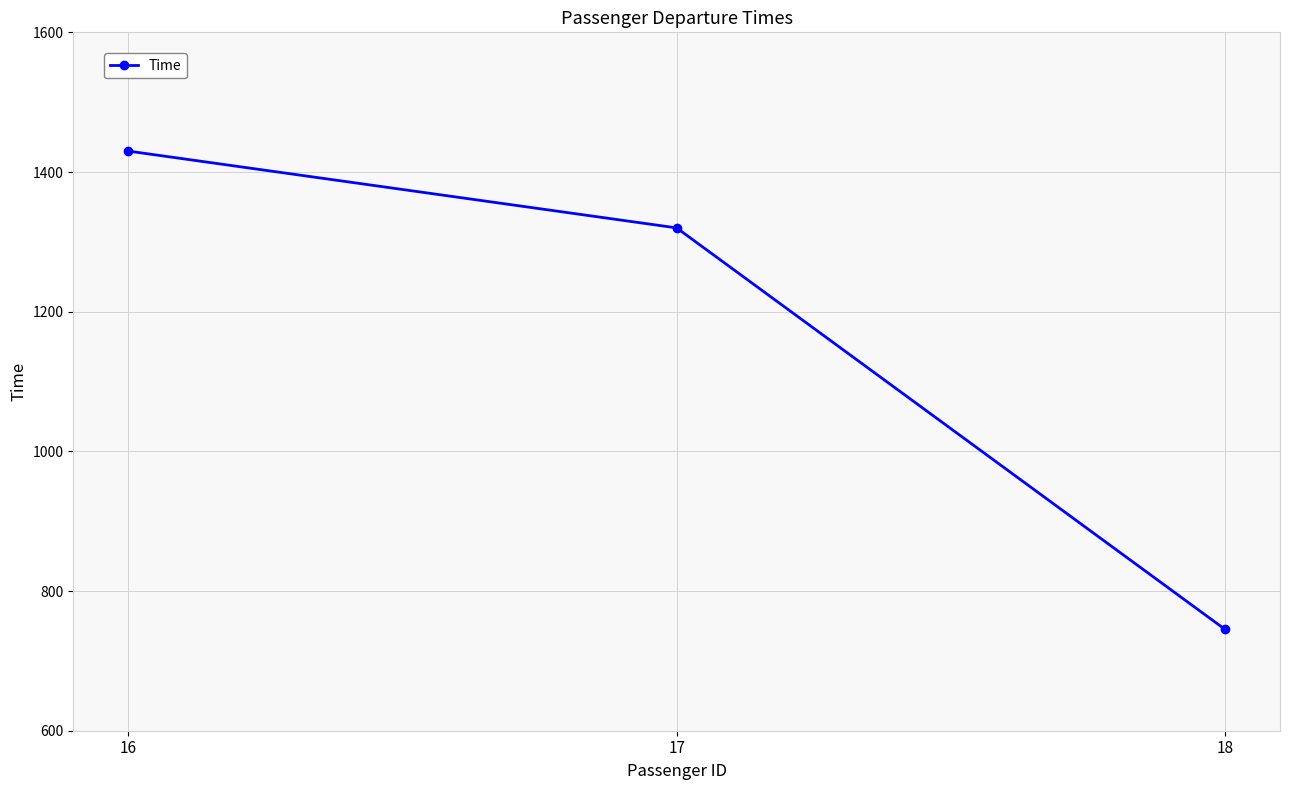

How many data points are less than 1320?

1